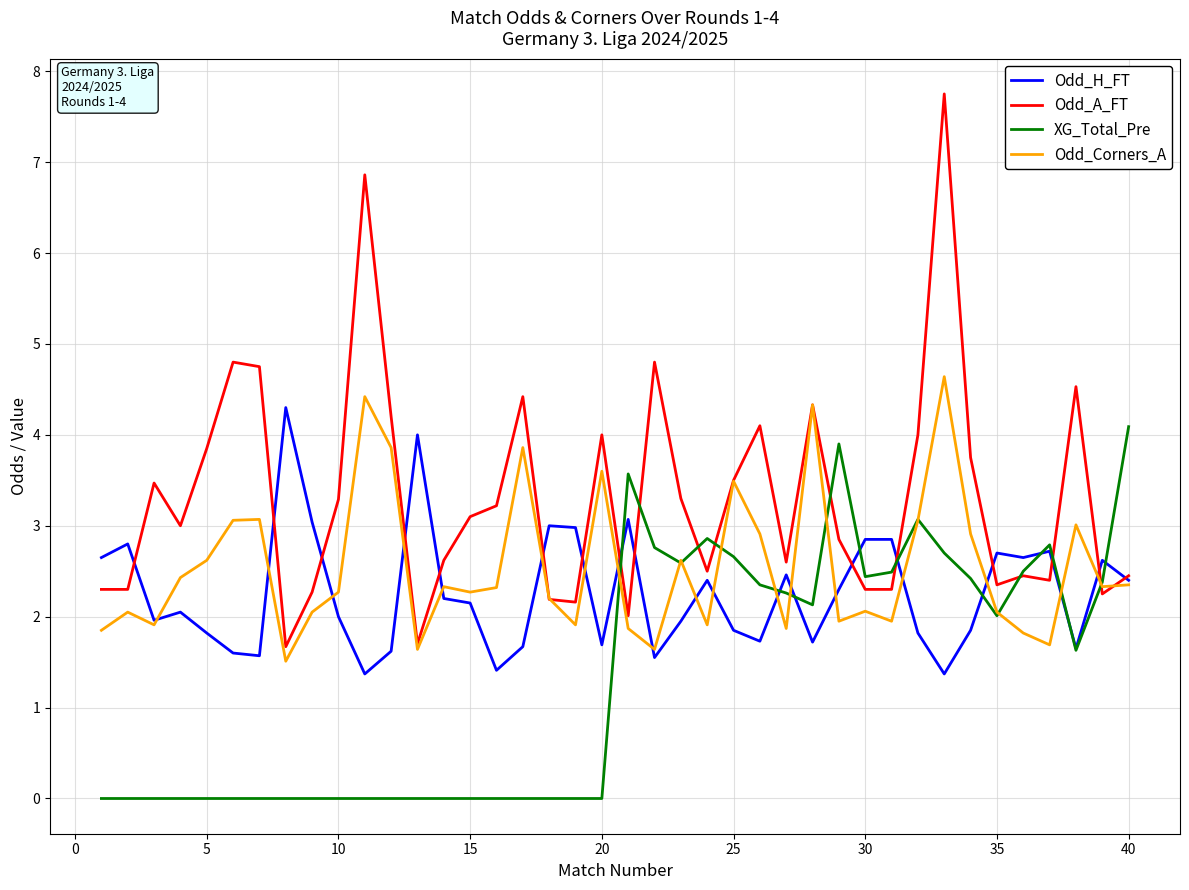

True or false: Odd_A_FT and XG_Total_Pre cross at least once.

True